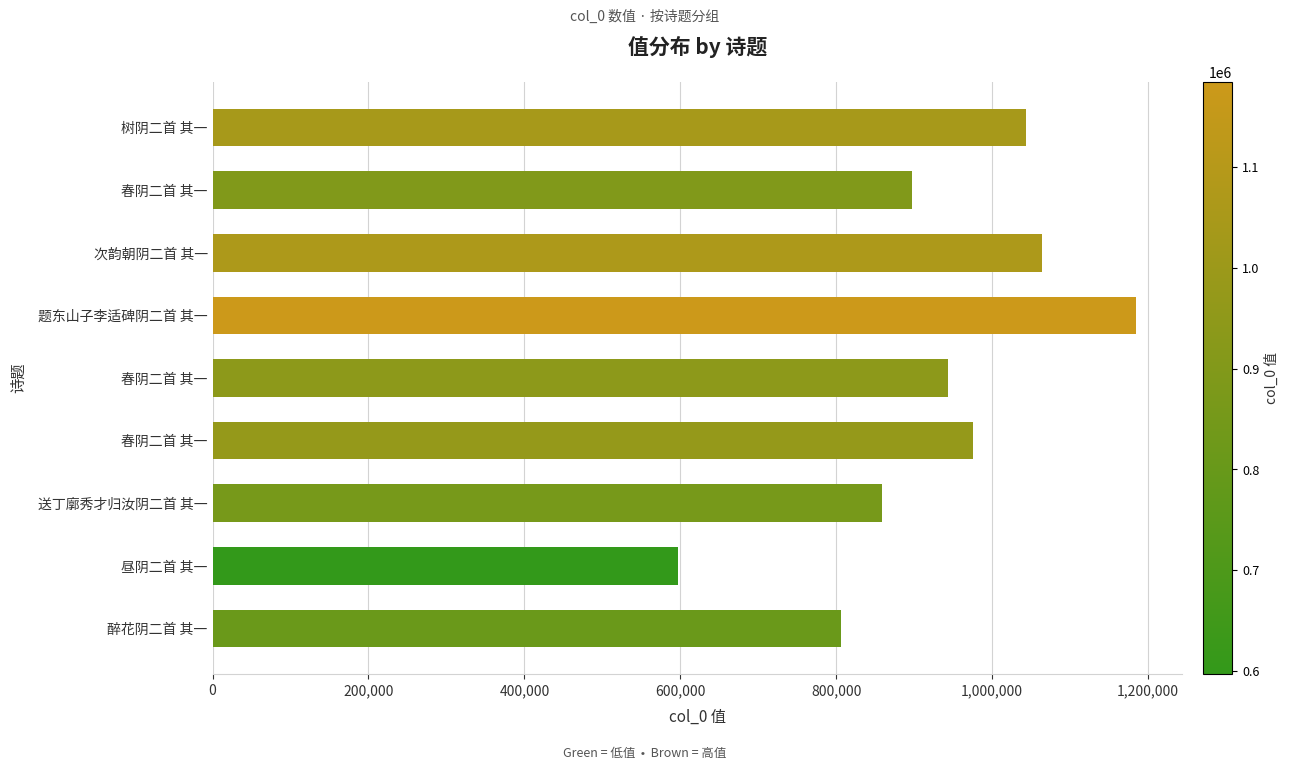

What is the sum of all values?

8368982